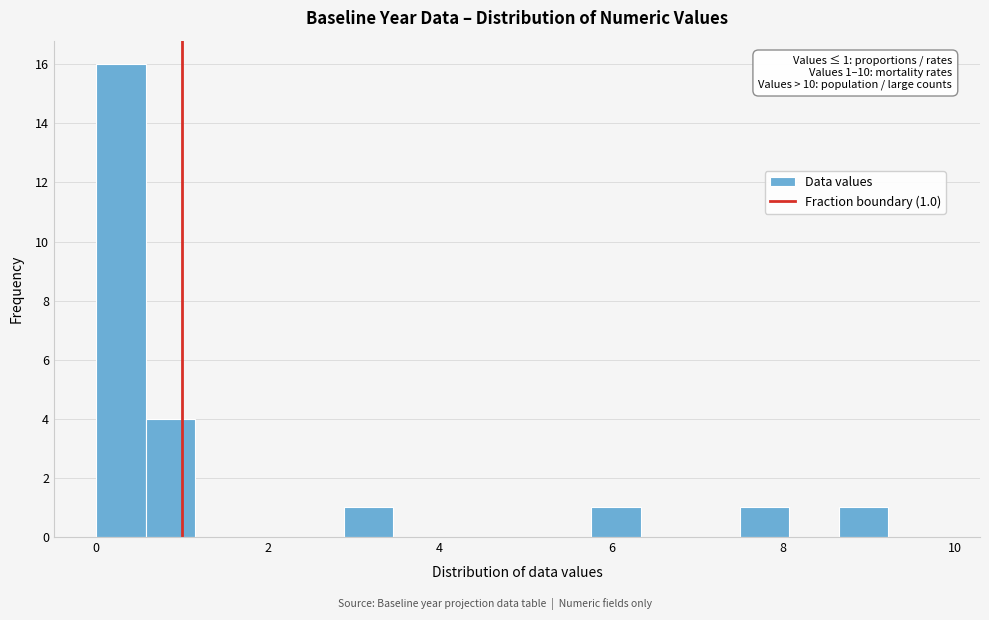

Read against the x-axis, roughly where is the centre of the tallest bar?

0.2